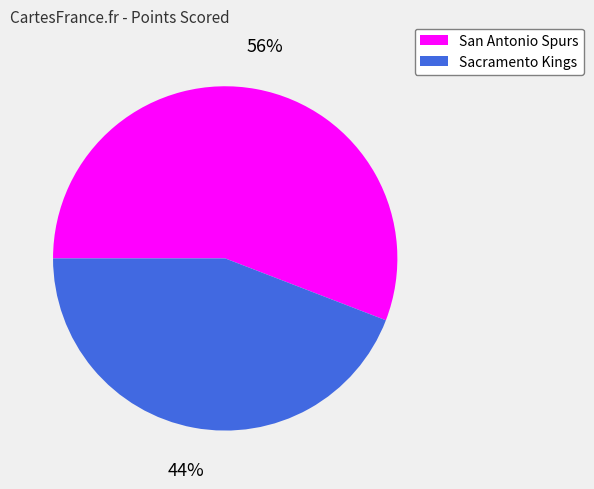

What is the largest slice in the pie chart?

San Antonio Spurs